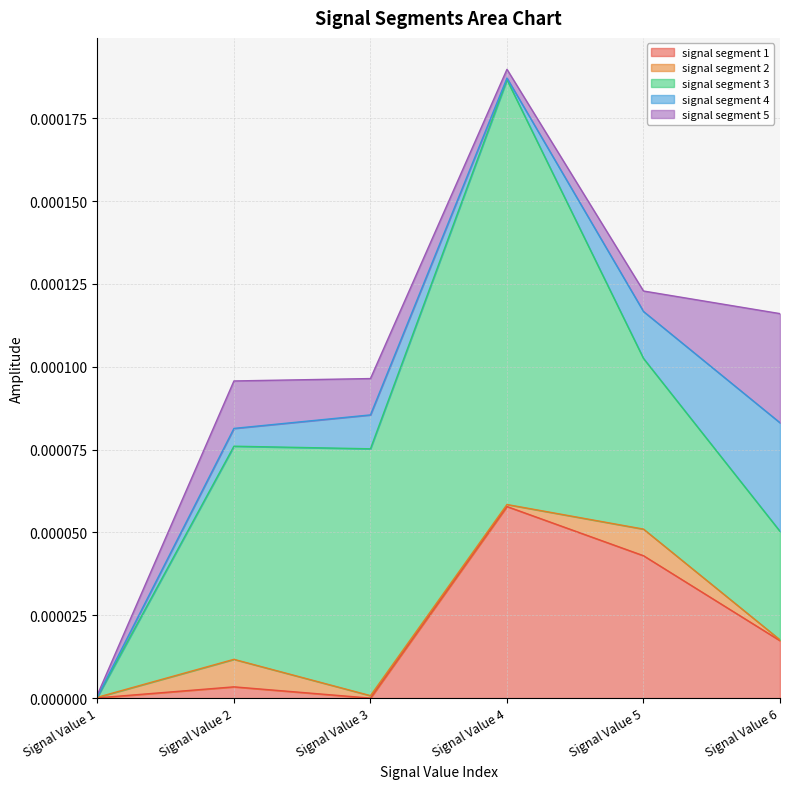

At which category is the sum across all series the highest?

Signal Value 4